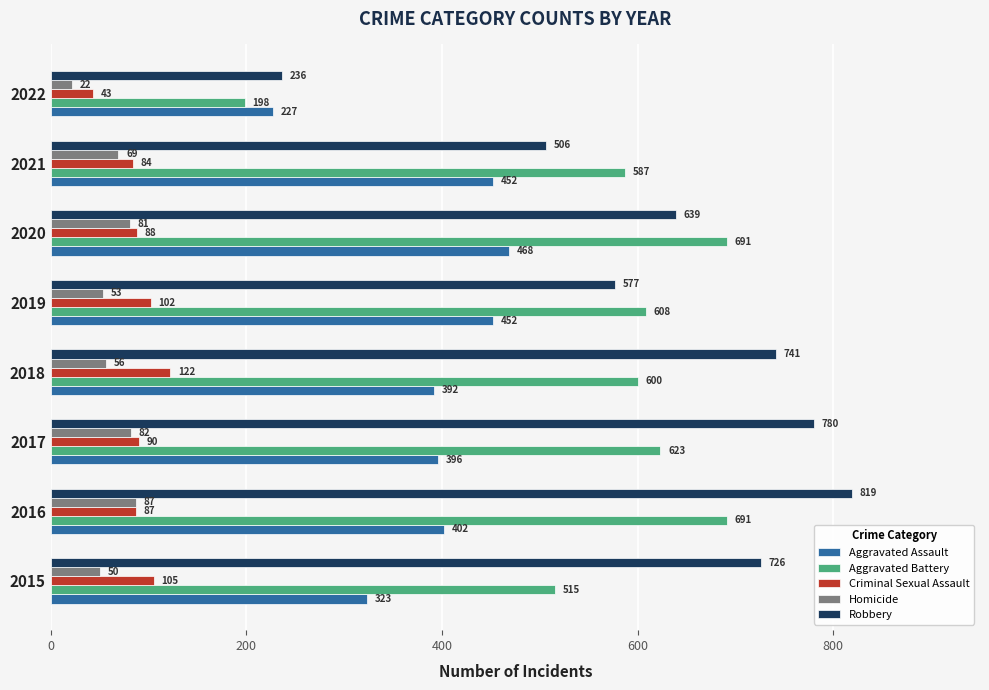

List the series in order of their peak value, lowest first.

Homicide, Criminal Sexual Assault, Aggravated Assault, Aggravated Battery, Robbery